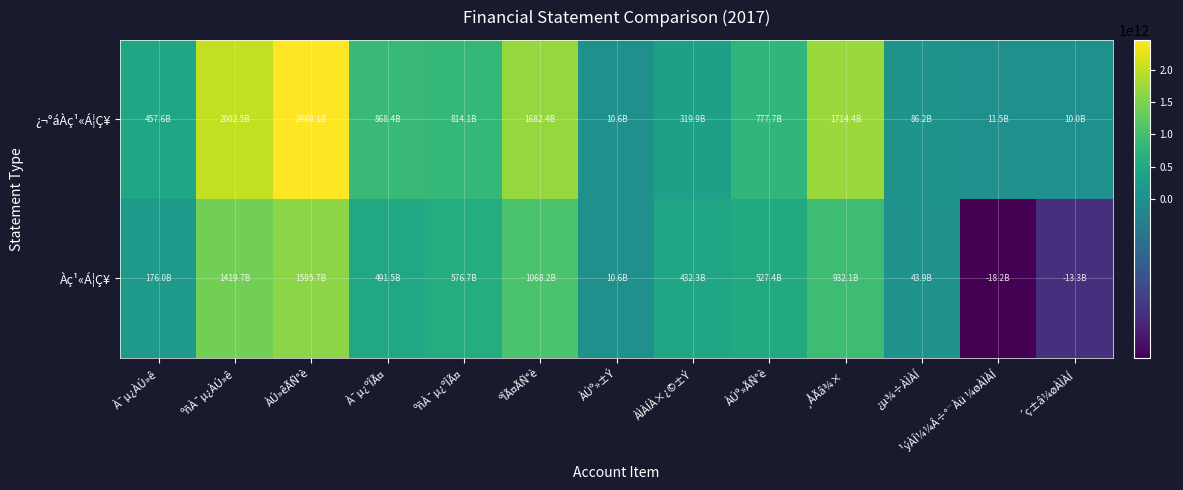

Reading left to right, what are all the values shown in this chart?

¿¬°áÀç¹«Á¦Ç¥: À¯µ¿ÀÚ»ê=457608512337	ºñÀ¯µ¿ÀÚ»ê=2002492333564	ÀÚ»êÃÑ°è=2460100845901	À¯µ¿ºÎÃ¤=868351549122	ºñÀ¯µ¿ºÎÃ¤=814086735536	ºÎÃ¤ÃÑ°è=1682438284658	ÀÚº»±Ý=10580656500	ÀÌÀÍÀ×¿©±Ý=319944353479	ÀÚº»ÃÑ°è=777662561243	¸ÅÃâ¾×=1714387173382	¿µ¾÷ÀÌÀÍ=86242893480	¹ýÀÎ¼¼Â÷°¨Àü ¼øÀÌÀÍ=11545725288	´ç±â¼øÀÌÀÍ=10036368802
Àç¹«Á¦Ç¥: À¯µ¿ÀÚ»ê=175961806169	ºñÀ¯µ¿ÀÚ»ê=1419696865901	ÀÚ»êÃÑ°è=1595658672070	À¯µ¿ºÎÃ¤=491533749872	ºñÀ¯µ¿ºÎÃ¤=576690801760	ºÎÃ¤ÃÑ°è=1068224551632	ÀÚº»±Ý=10580656500	ÀÌÀÍÀ×¿©±Ý=432289009991	ÀÚº»ÃÑ°è=527434120438	¸ÅÃâ¾×=932125702861	¿µ¾÷ÀÌÀÍ=43920746581	¹ýÀÎ¼¼Â÷°¨Àü ¼øÀÌÀÍ=-18190314773	´ç±â¼øÀÌÀÍ=-13298604194